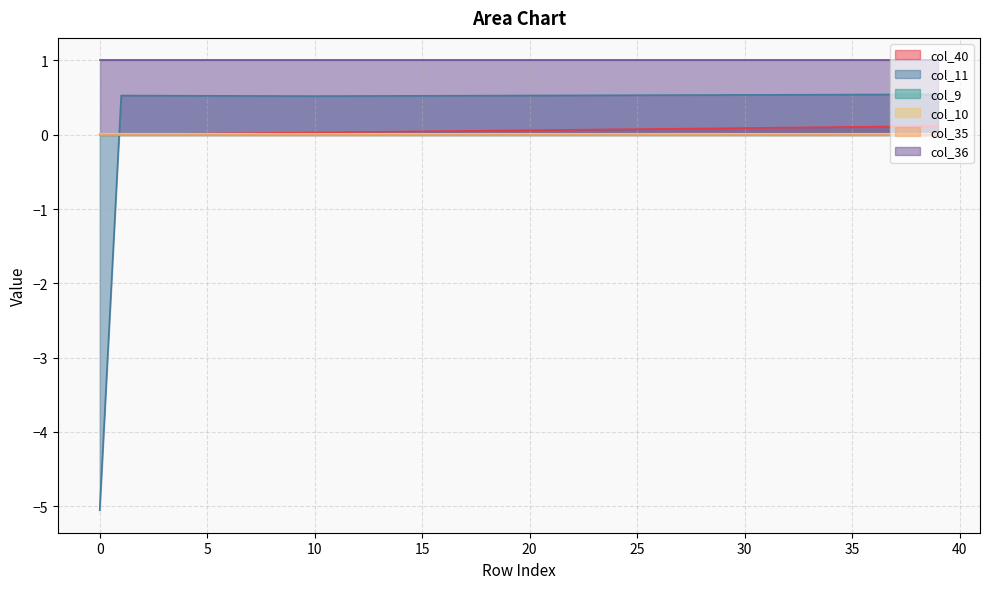

How many data points in col_40 are above 0?

39